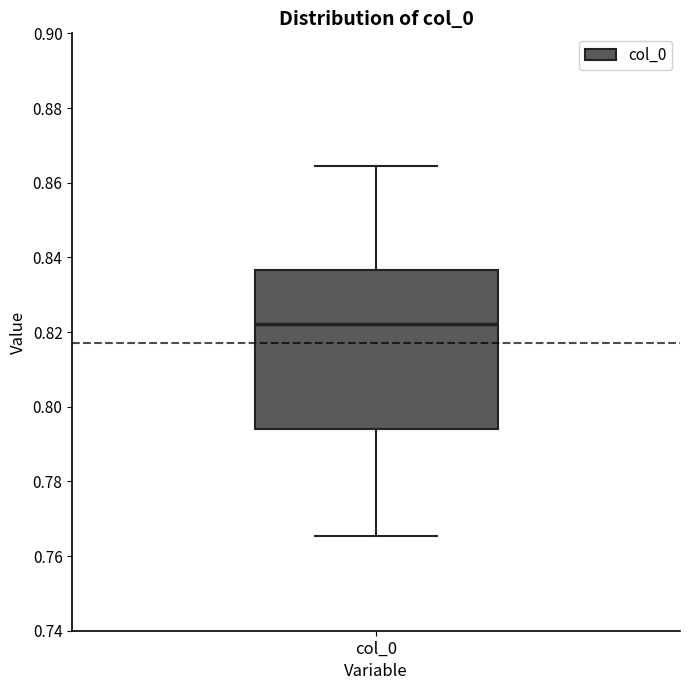

Read this box plot against the y-axis: the position of the median line, the range covered by the box, and the ends of both whiskers. The values are not printed on the chart, so give them approximately, as read against the axis.

median 0.822, box 0.794 to 0.836, whiskers 0.766 to 0.864